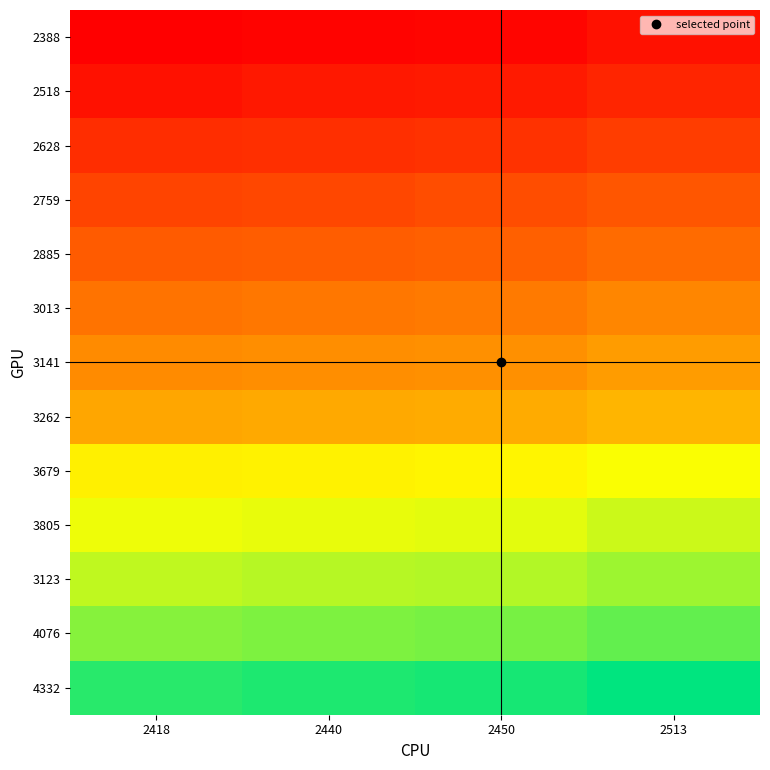

How many series are shown in this chart?

13